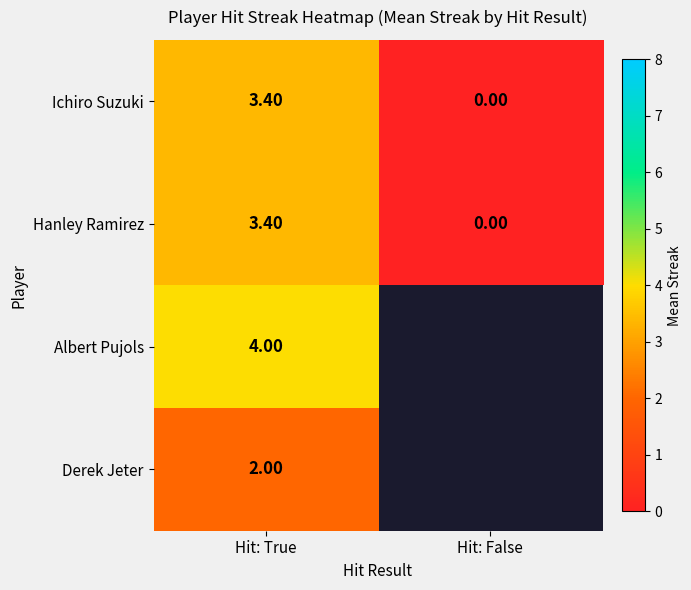

Is the value of Derek Jeter at Hit: True greater than the value of Hanley Ramirez at Hit: False?

Yes